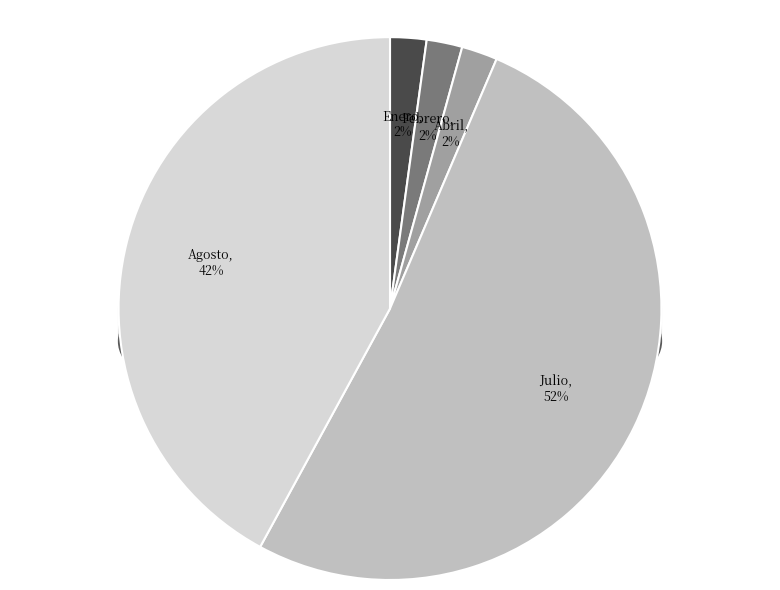

The Febrero slice represents 10% of the pie. True or false?

False